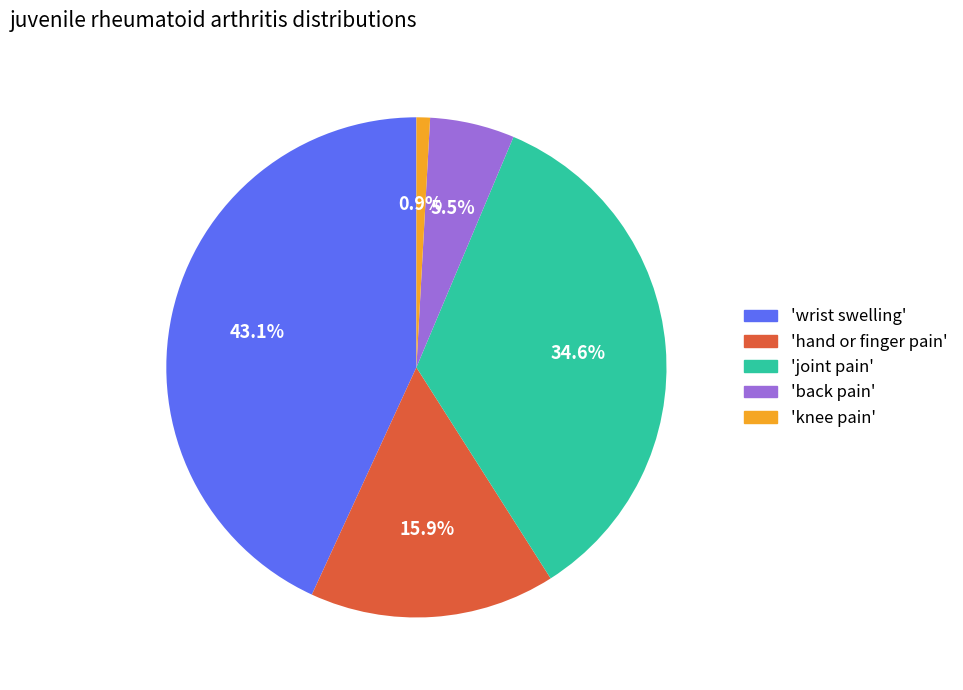

Is there any slice that represents more than half of the pie?

No